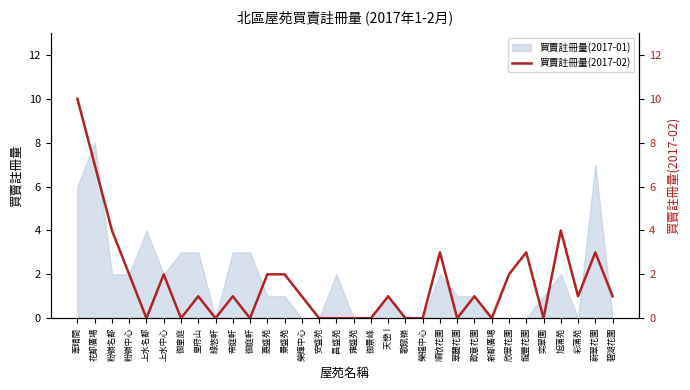

The chart shows a value of 0 at 御景峰. True or false?

True